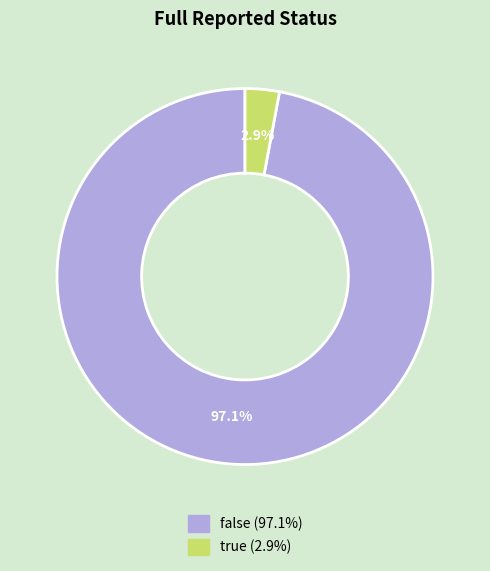

Which slice represents more than half of the pie?

false